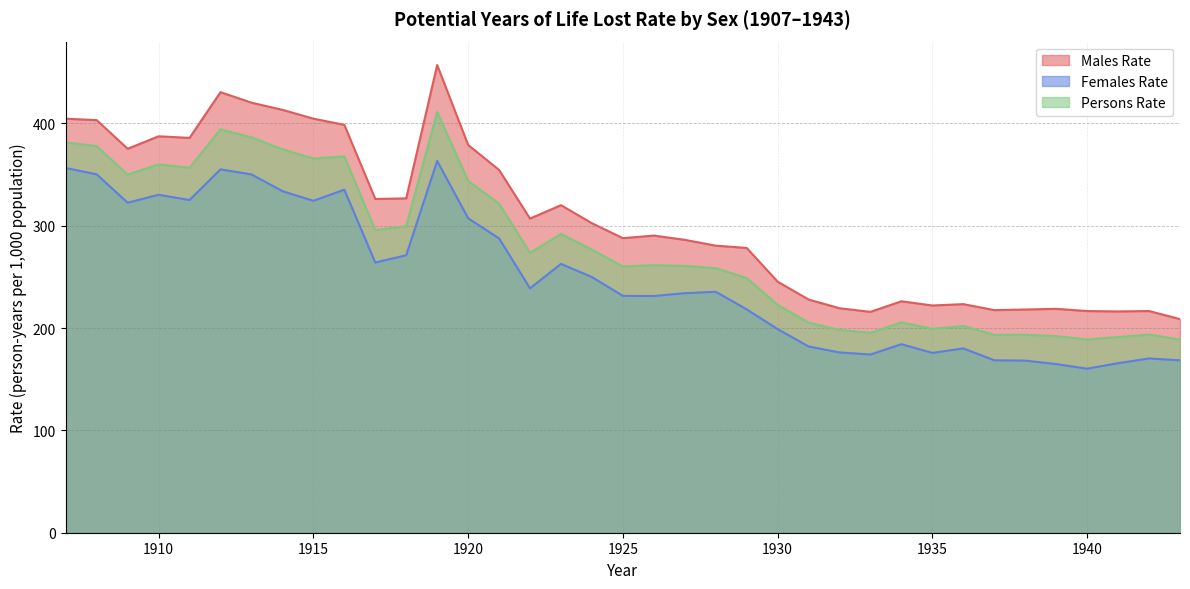

Does the chart display data point markers on the line(s)?

No